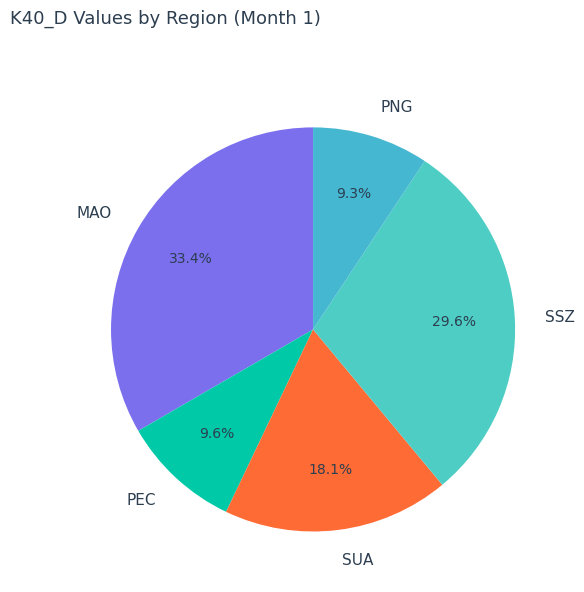

To the nearest percent, what percentage of the pie is MAO?

33%